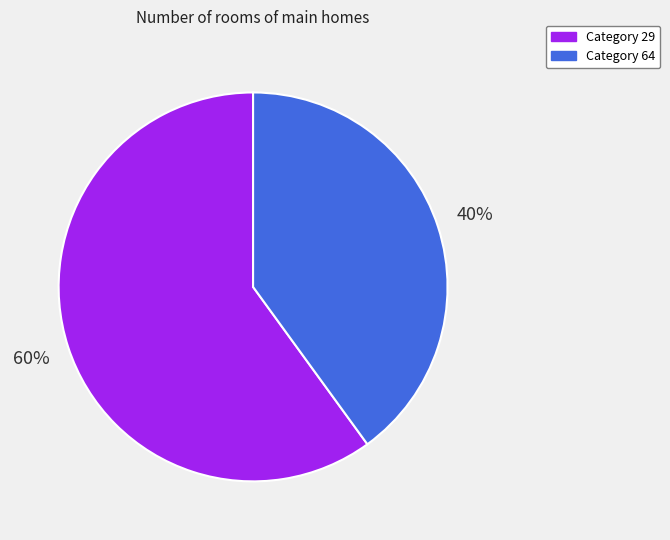

To the nearest percent, what is the difference between the largest and smallest slice percentages?

20%